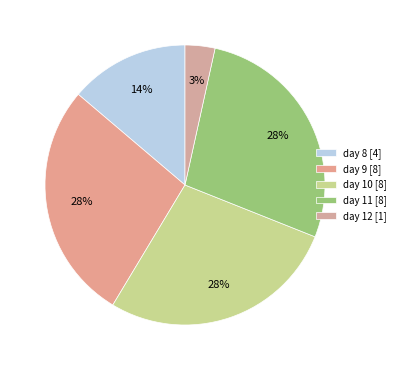

Which slice is the largest?

day 9